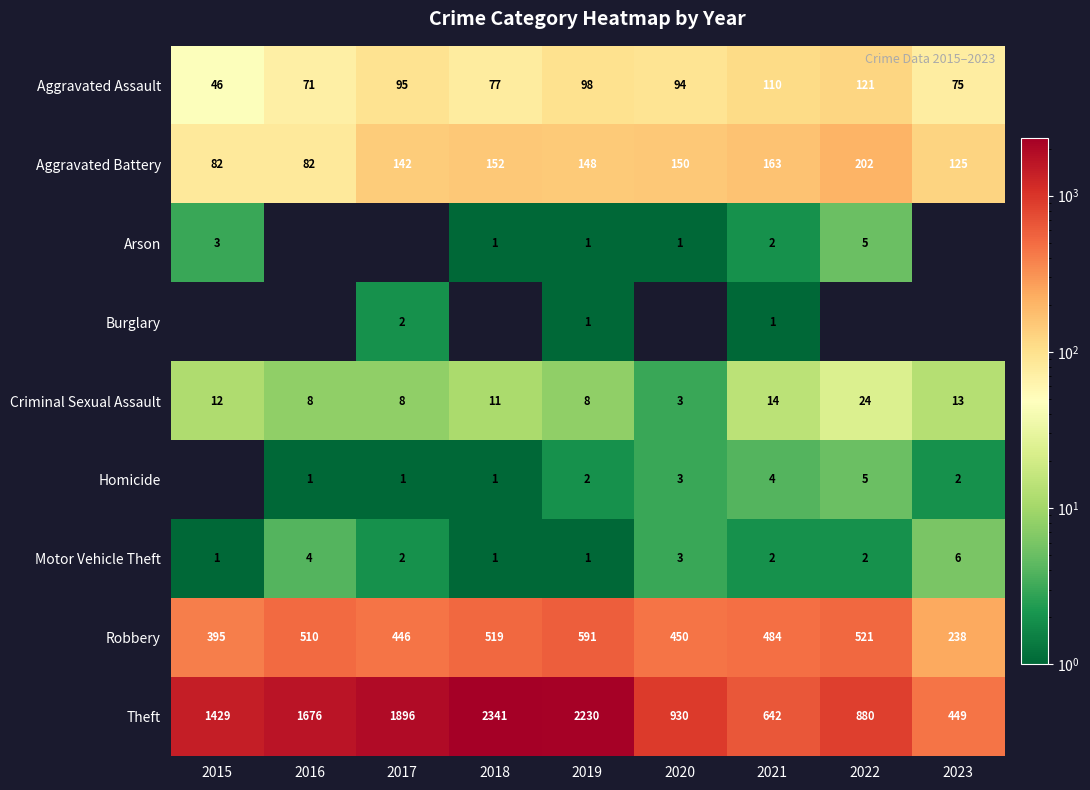

What is the sum of the Motor Vehicle Theft values at 2017 and 2021?

4